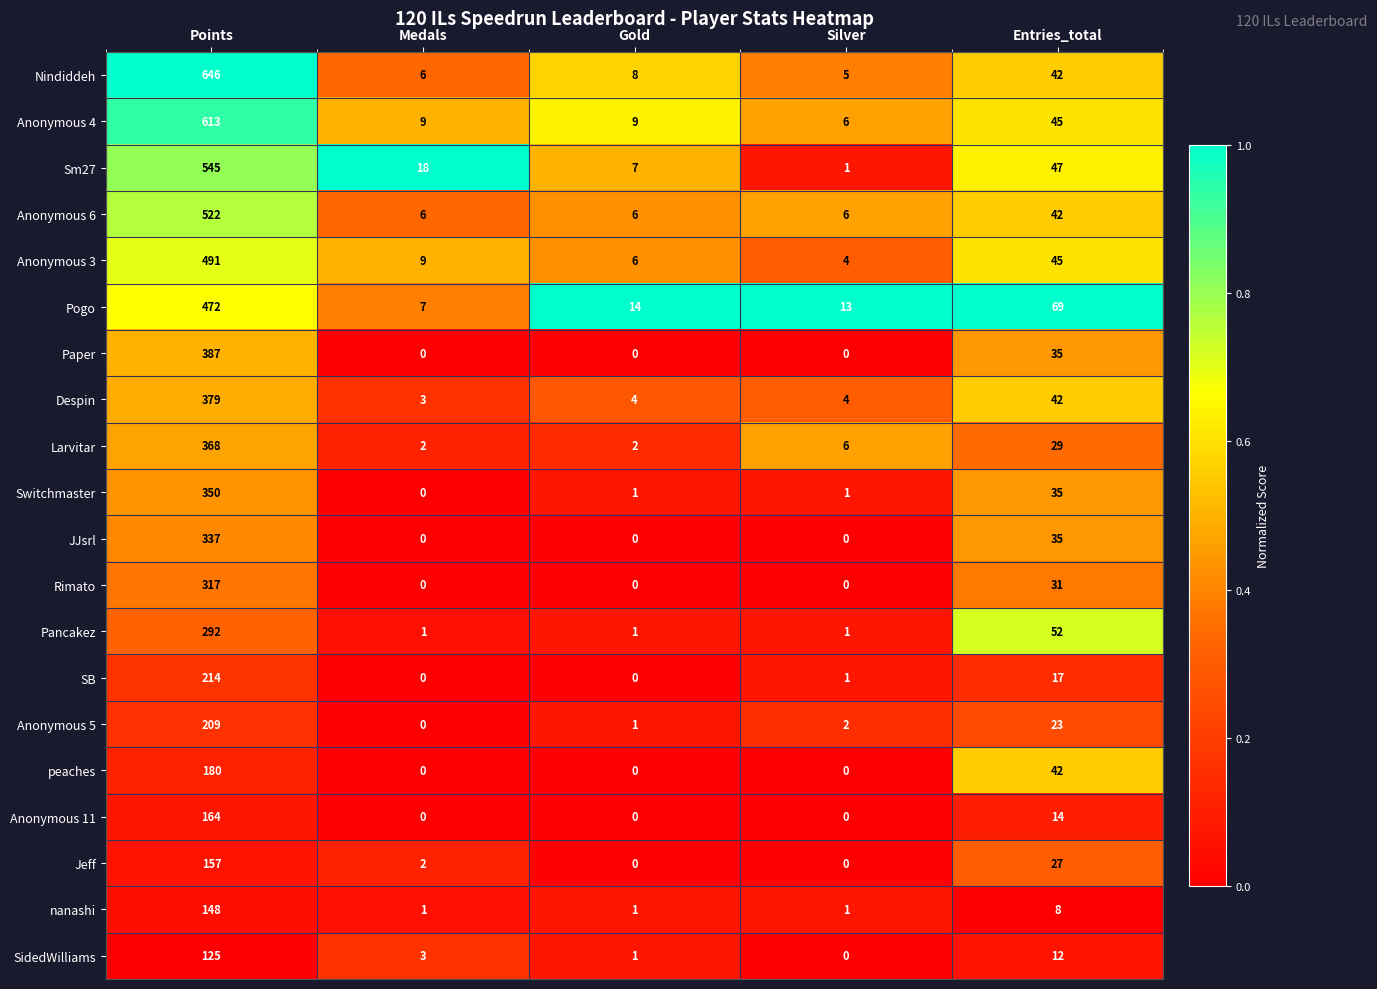

What is the difference between the maximum and second lowest values in the Pogo series?

459